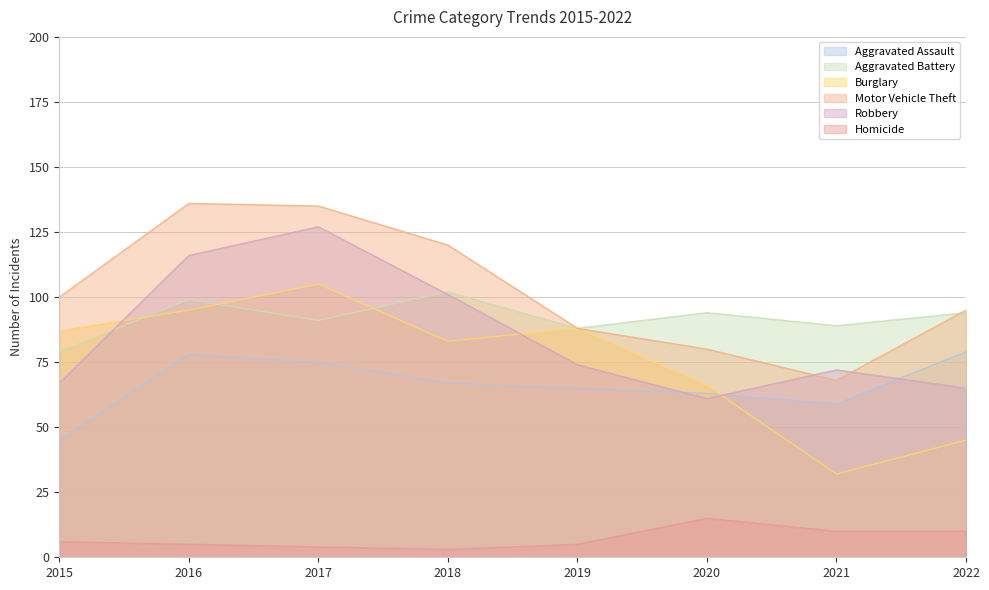

Which label corresponds to the largest value in the chart?

2016